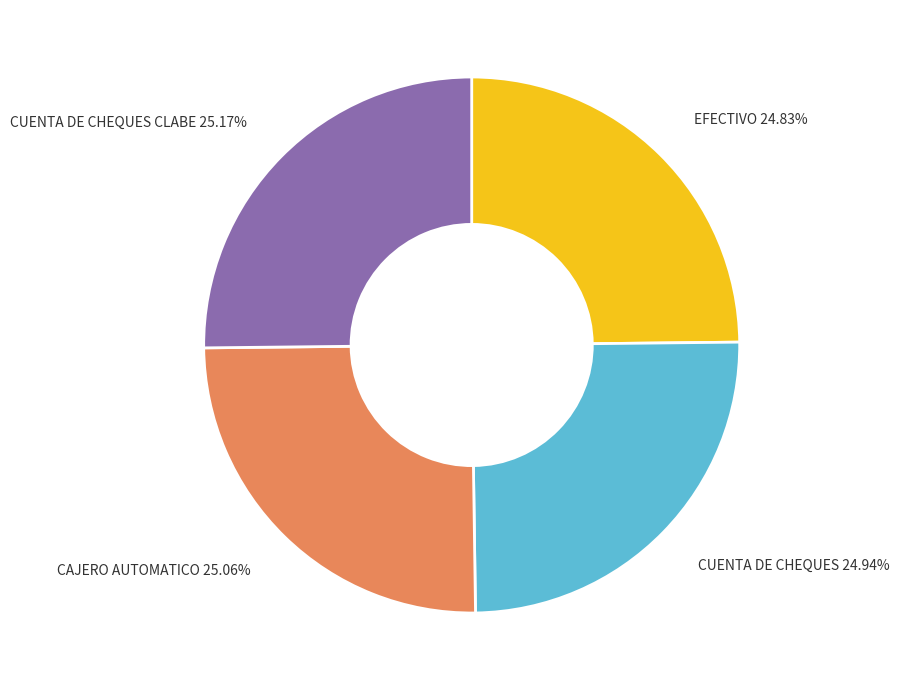

Is there a majority slice in this chart?

No